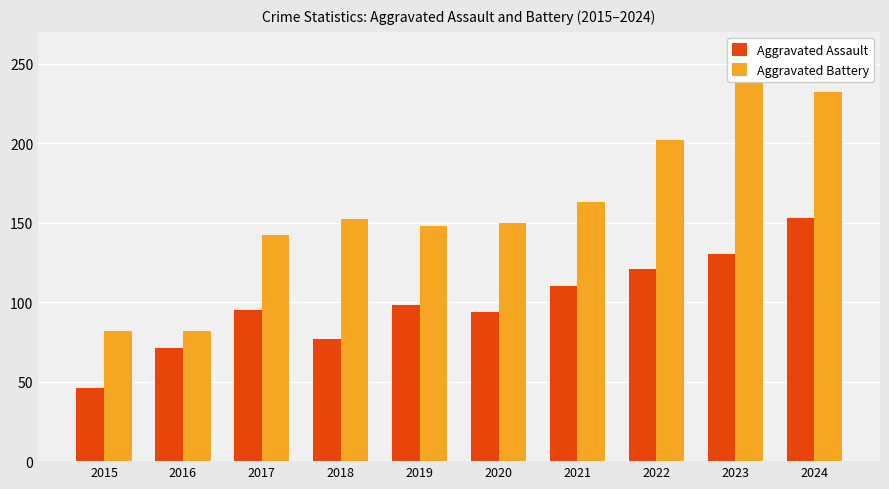

What value does the Aggravated Assault series have at 2022, to the nearest 50?

100